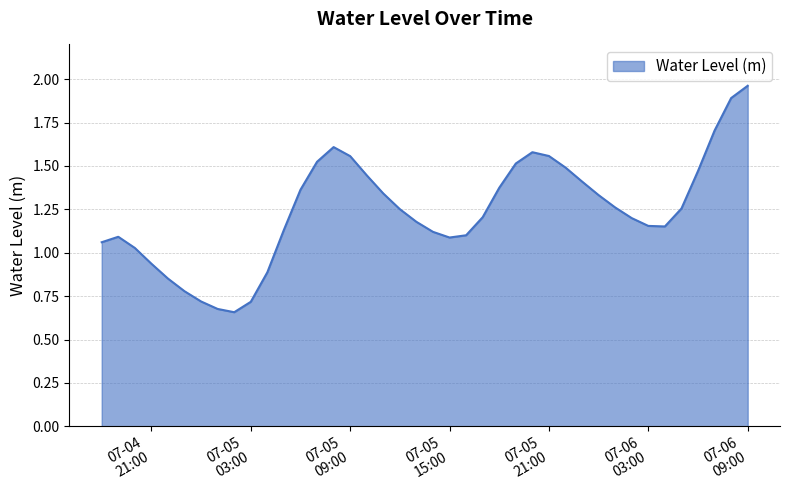

What is the label of the 13th point from the right?

07-05 21:00